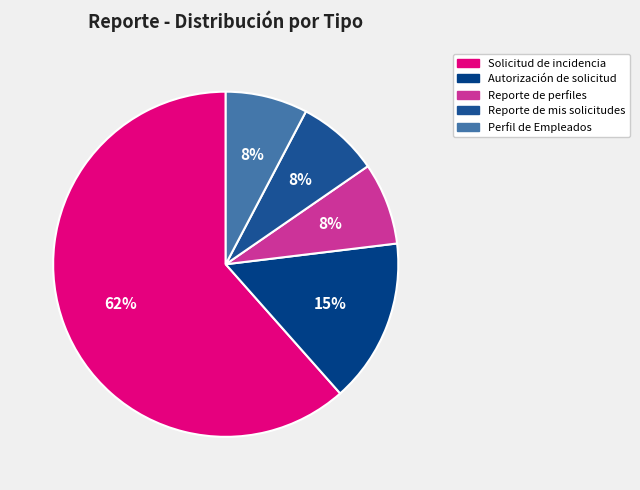

Does any single category account for the majority?

Yes